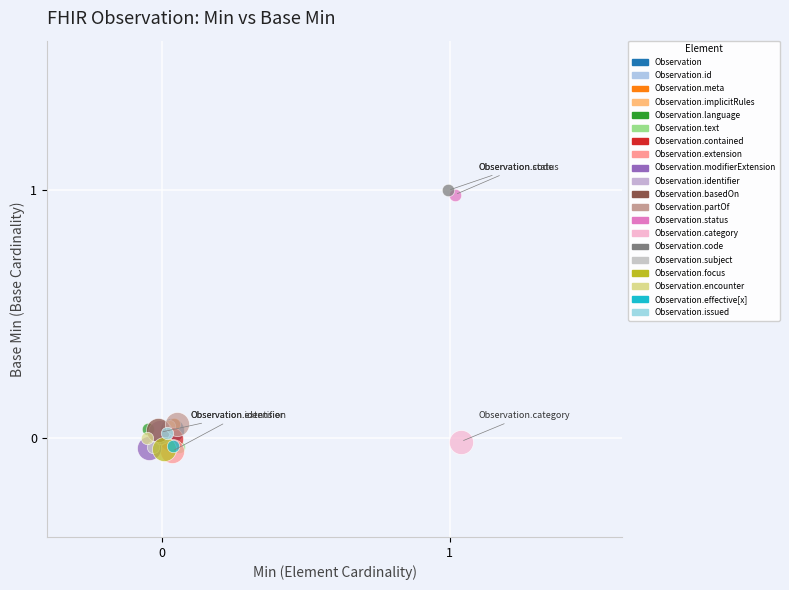

What are all the series names shown in the legend?

Observation, Observation.id, Observation.meta, Observation.implicitRules, Observation.language, Observation.text, Observation.contained, Observation.extension, Observation.modifierExtension, Observation.identifier, Observation.basedOn, Observation.partOf, Observation.status, Observation.category, Observation.code, Observation.subject, Observation.focus, Observation.encounter, Observation.effective[x], Observation.issued